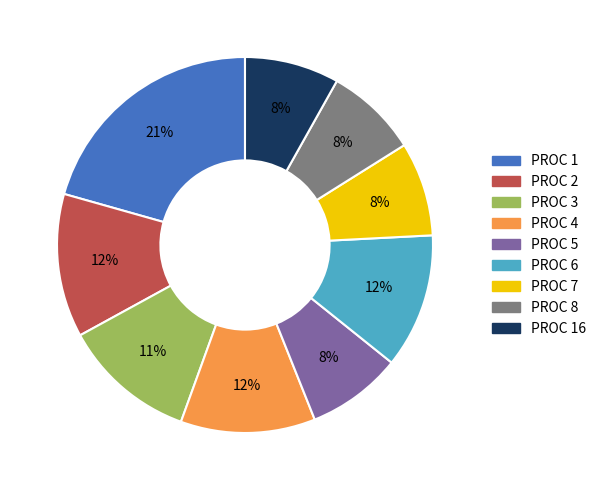

Which slice is the largest?

PROC 1